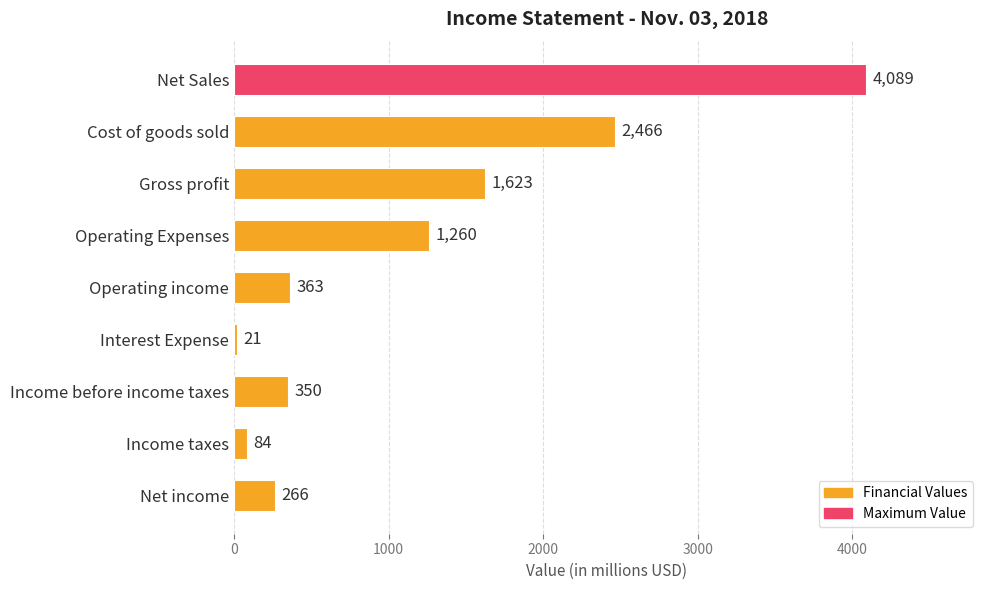

Approximately how many times larger is the value at Net Sales compared to Operating income?

11.3